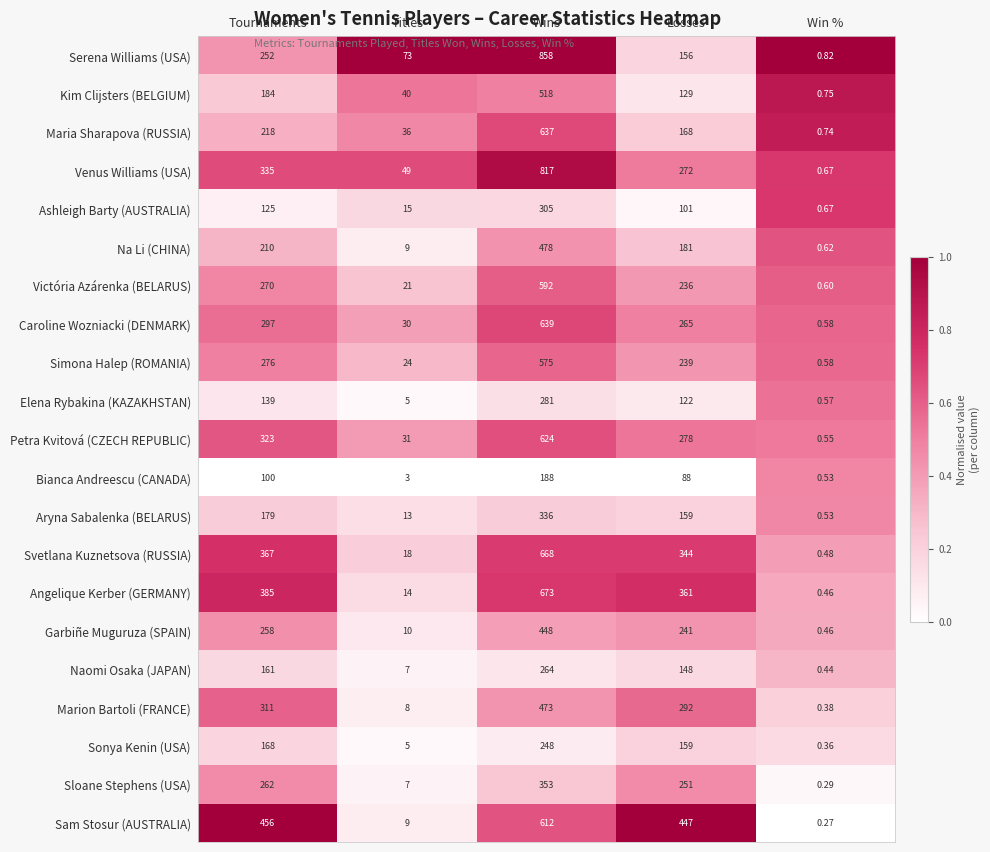

Where does the Bianca Andreescu (CANADA) series first go above 88?

Tournaments